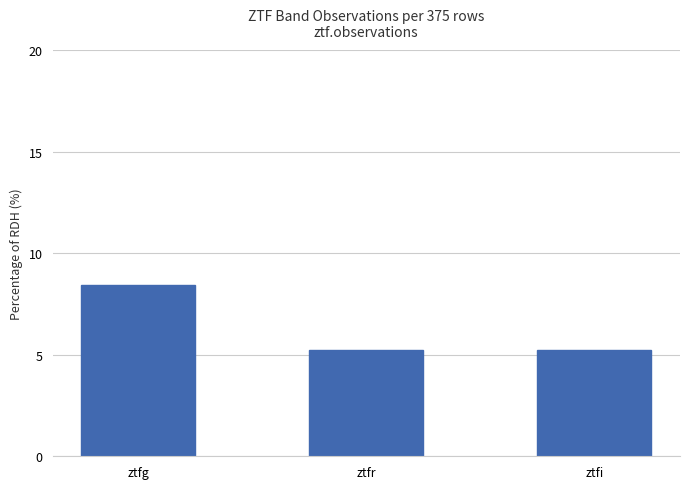

What is the label of the 1st bar from the right?

ztfi